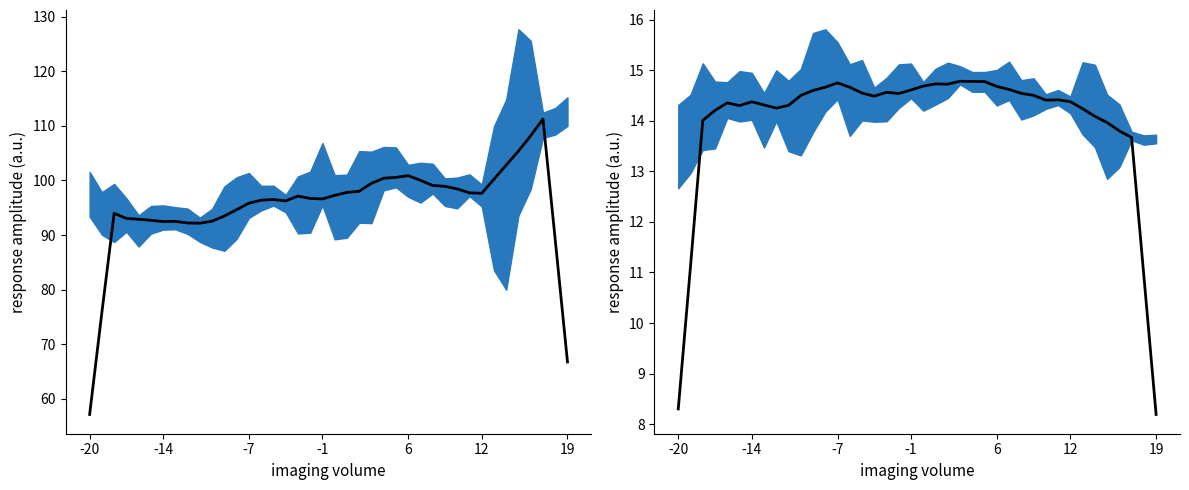

How many distinct data groups are displayed?

2